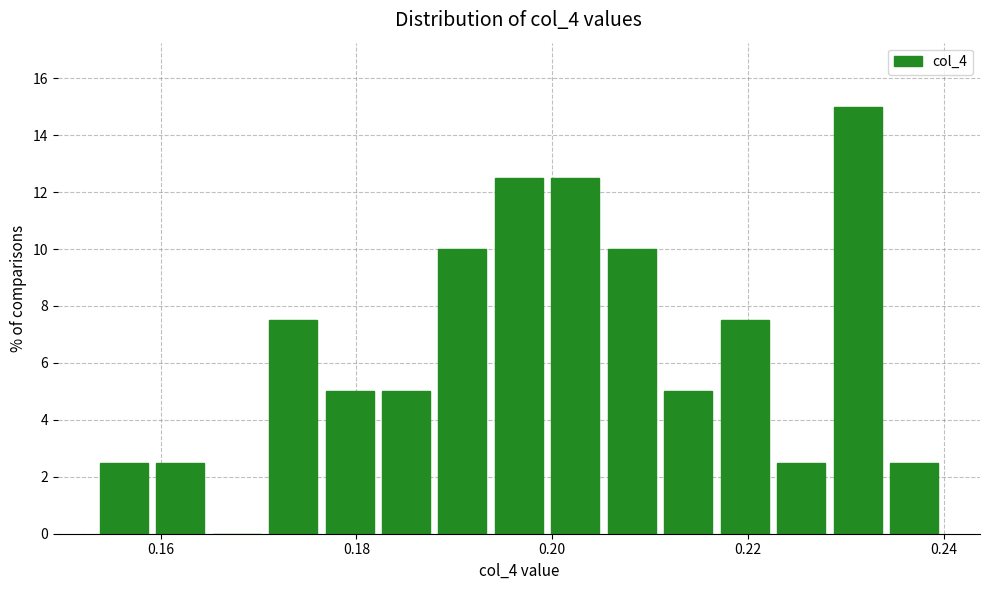

Read against the x-axis, roughly where is the centre of the tallest bar?

0.232